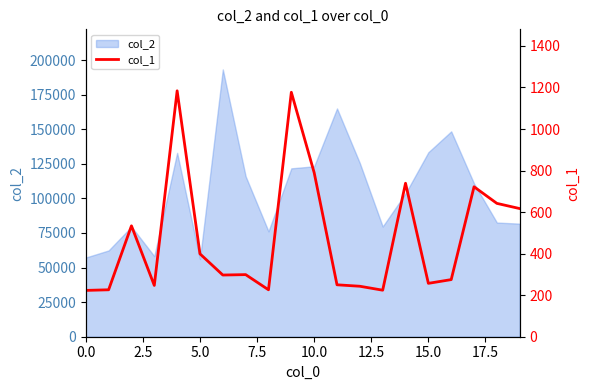

What is the highest value of the col_2 series?

193273